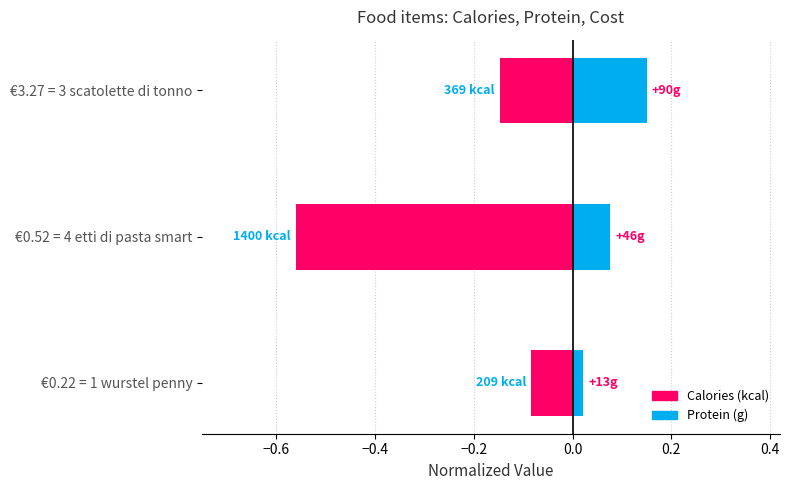

Which series has the largest total across all categories?

pro